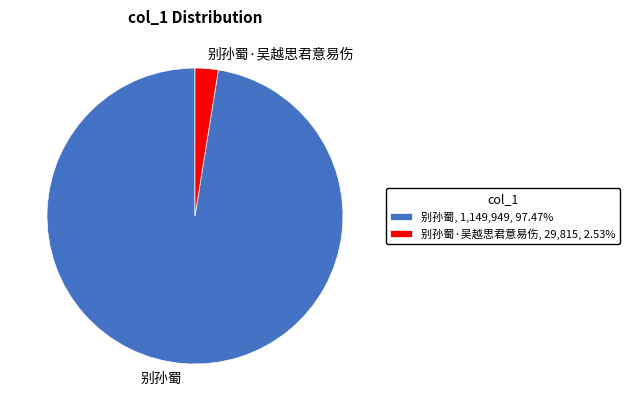

Is 别孙蜀·吴越思君意易伤, 29,815, 2.53% the majority of the pie?

No